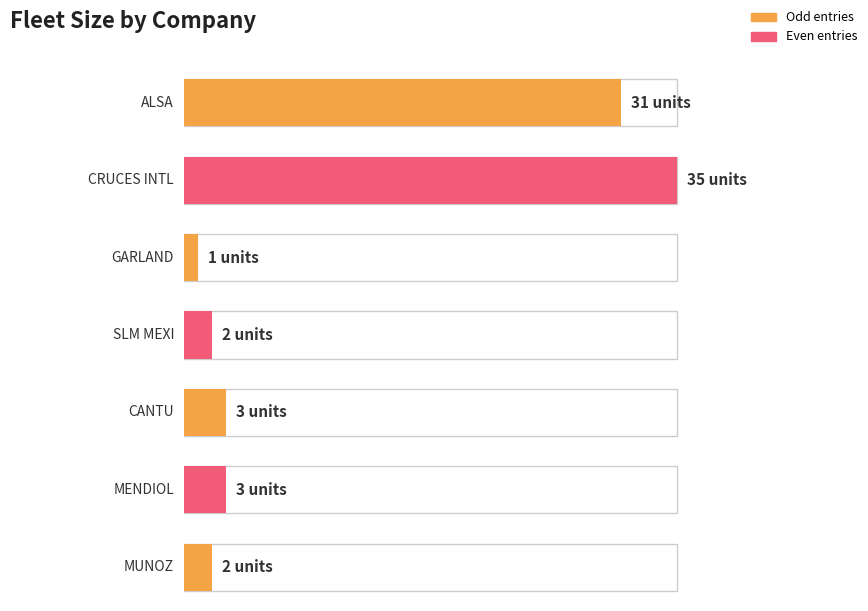

What is the difference between the second highest and minimum values?

30